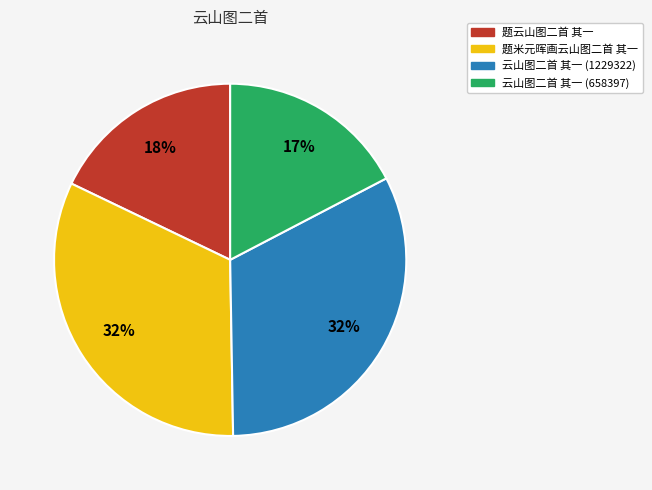

True or false: 云山图二首 其一 (1229322) accounts for 32% of the total.

True